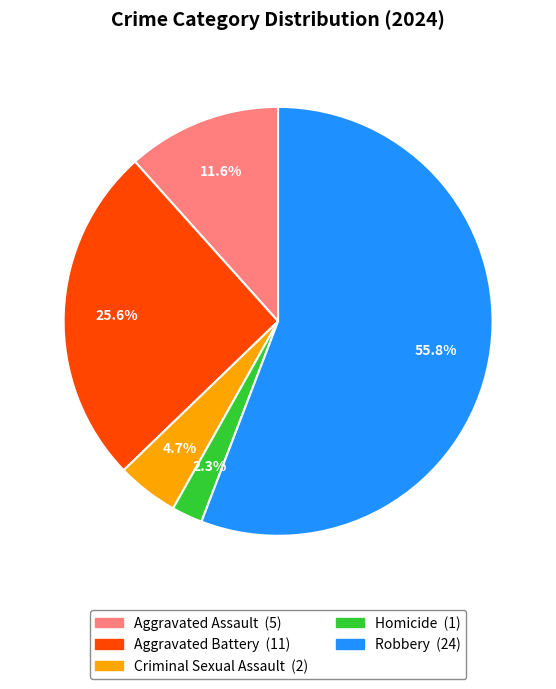

True or false: Aggravated Assault accounts for 1% of the total.

False